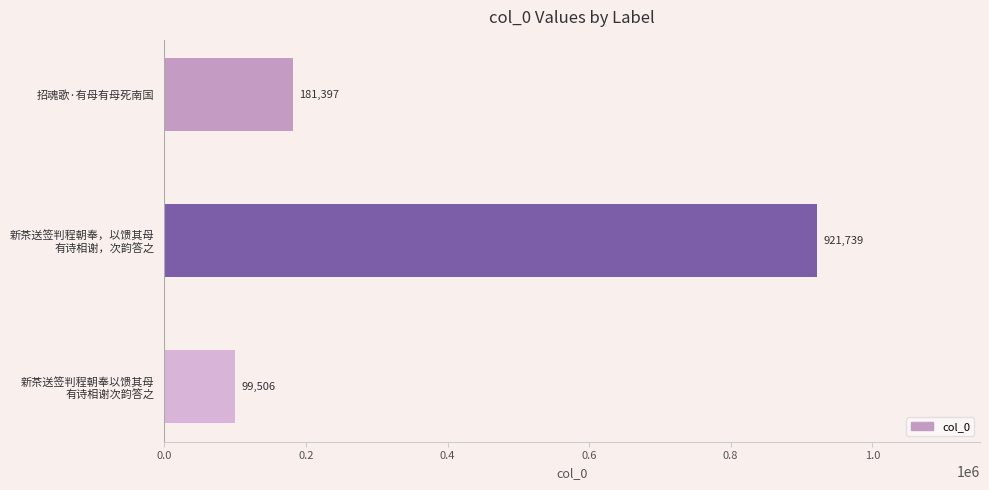

Rank the categories by value from lowest to highest.

新茶送签判程朝奉以馈其母
有诗相谢次韵答之, 招魂歌·有母有母死南国, 新茶送签判程朝奉，以馈其母
有诗相谢，次韵答之